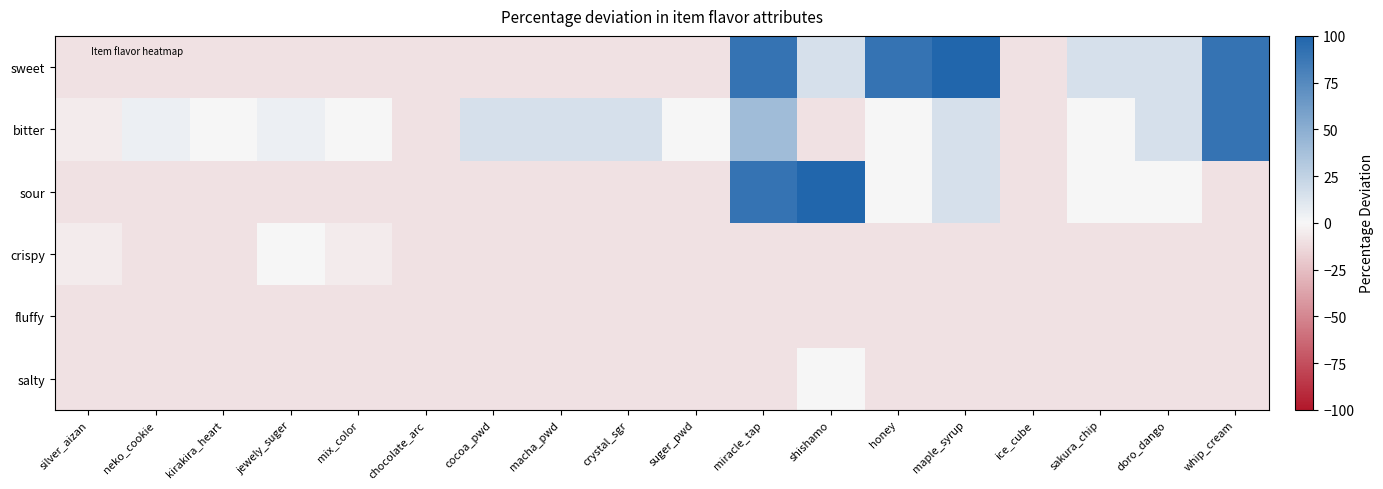

Which has a higher value, cocoa_pwd or jewely_suger?

cocoa_pwd